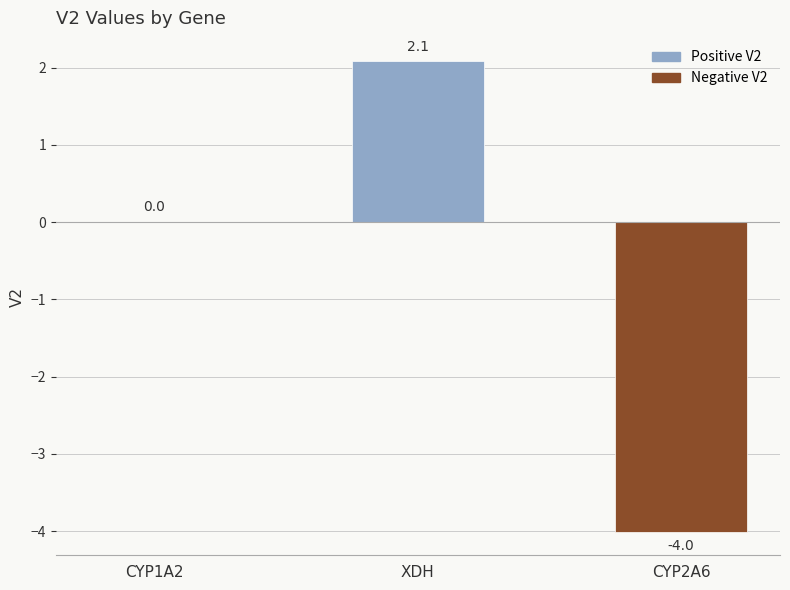

Are the bars horizontal?

No